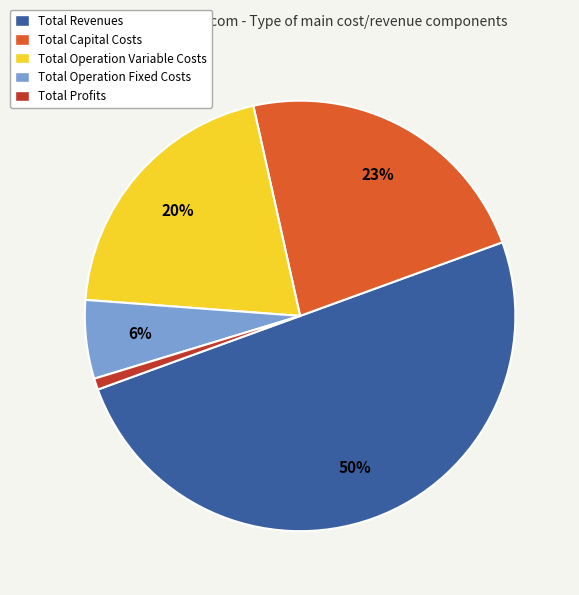

What is the smallest slice in the pie chart?

Total Profits